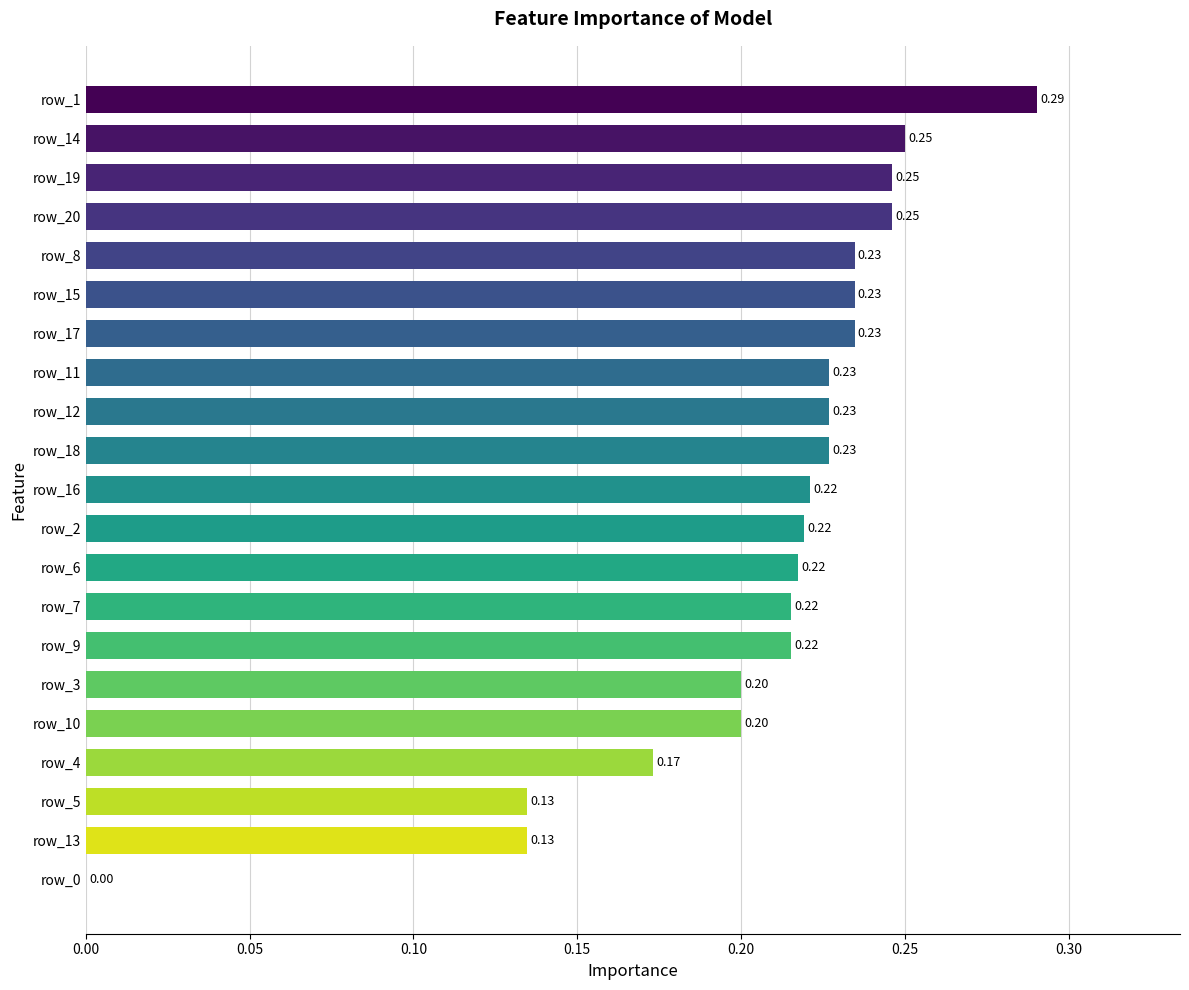

Between row_2 and row_18, which is larger?

row_18